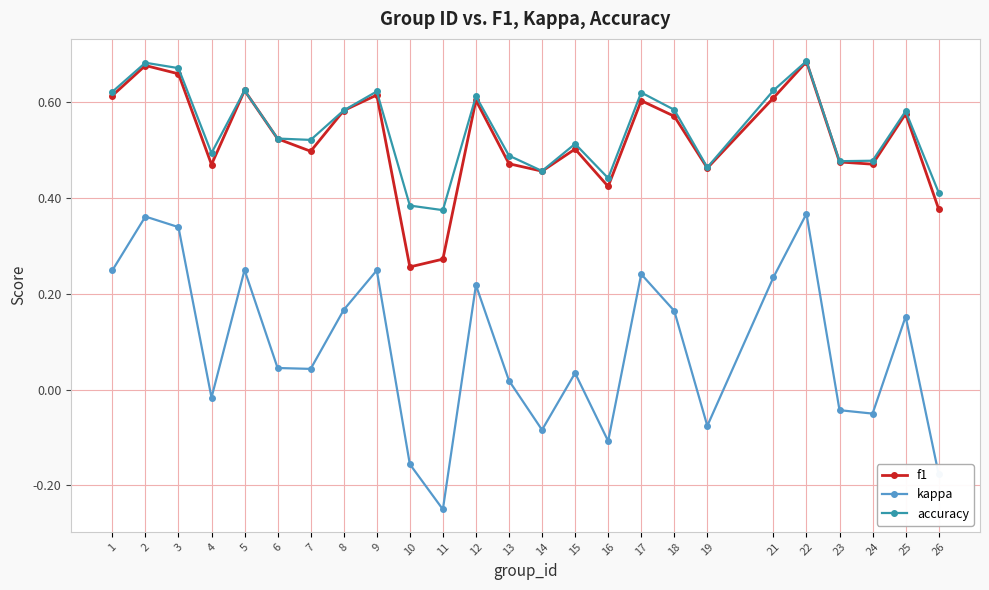

Is the value of kappa at 2 greater than the value of f1 at 14?

No